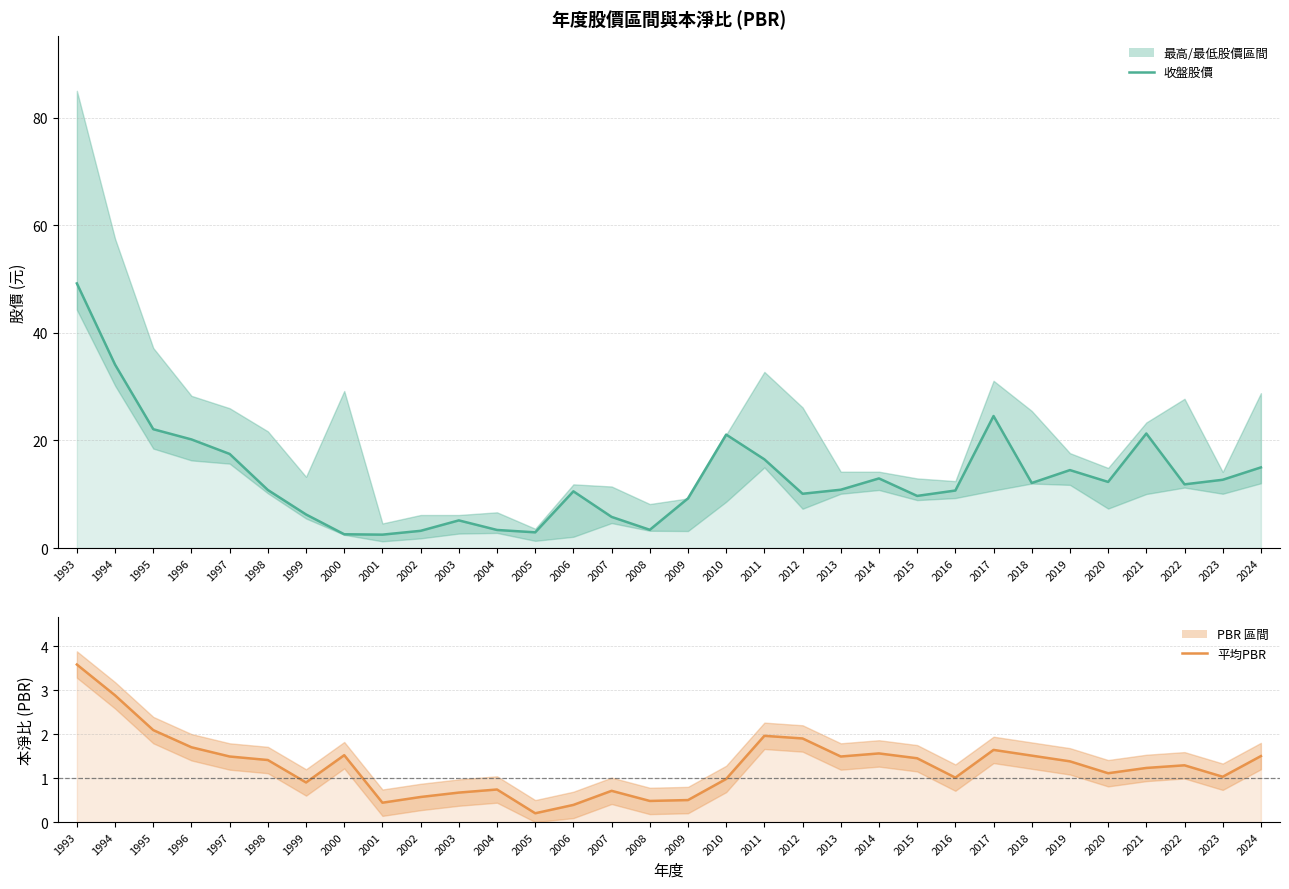

Reading left to right, transcribe all the data shown in this chart.

收盤股價: 49.2	34.1	22.1	20.2	17.5	10.8	6.2	2.6	2.5	3.2	5.2	3.4	2.9	10.6	5.8	3.4	9.2	21.1	16.5	10.1	10.8	12.9	9.7	10.7	24.6	12.1	14.5	12.3	21.3	11.8	12.7	15.0
平均PBR: 3.6	2.9	2.1	1.7	1.5	1.4	0.9	1.5	0.4	0.6	0.7	0.7	0.2	0.4	0.7	0.5	0.5	1.0	2.0	1.9	1.5	1.6	1.4	1.0	1.6	1.5	1.4	1.1	1.2	1.3	1.0	1.5